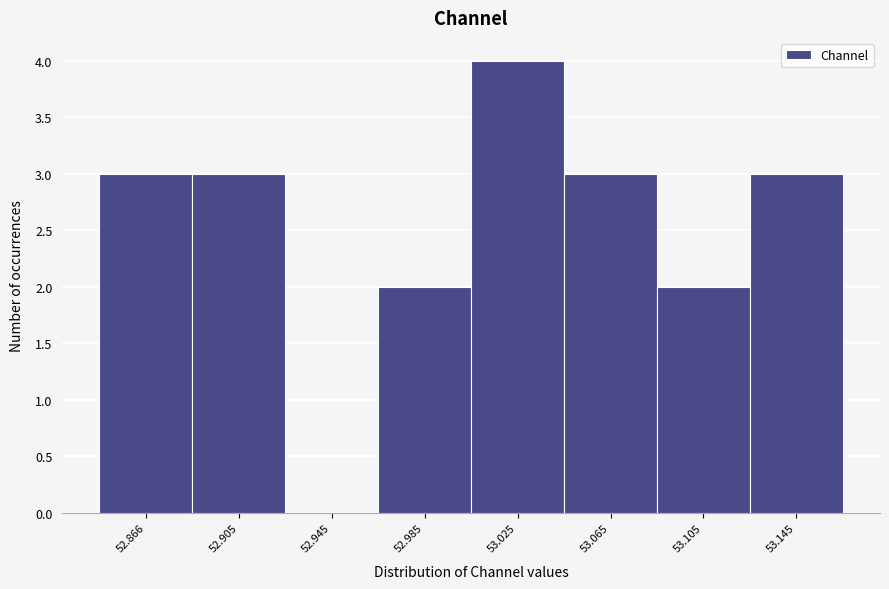

Reading left to right, what are all the values shown in this chart?

52.866=3	52.905=3	52.945=0	52.985=2	53.025=4	53.065=3	53.105=2	53.145=3